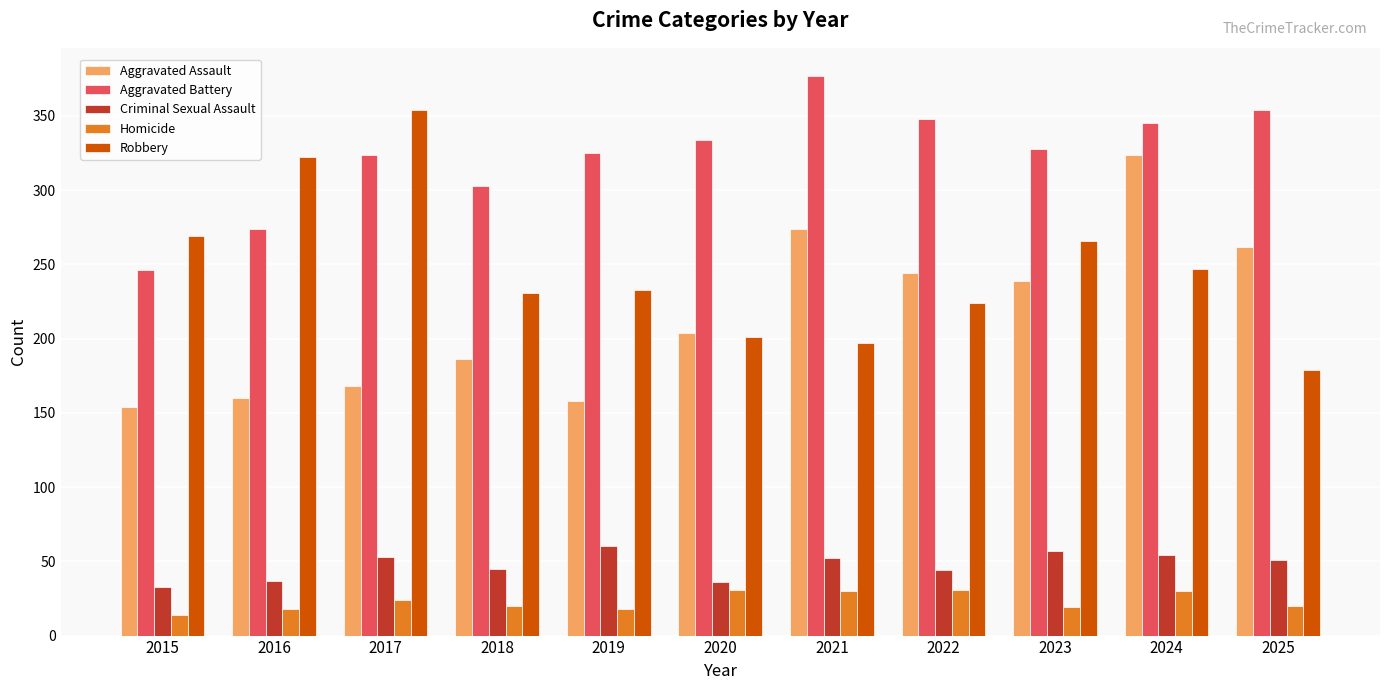

At 2018, list the series in order from largest to smallest.

Aggravated Battery, Robbery, Aggravated Assault, Criminal Sexual Assault, Homicide